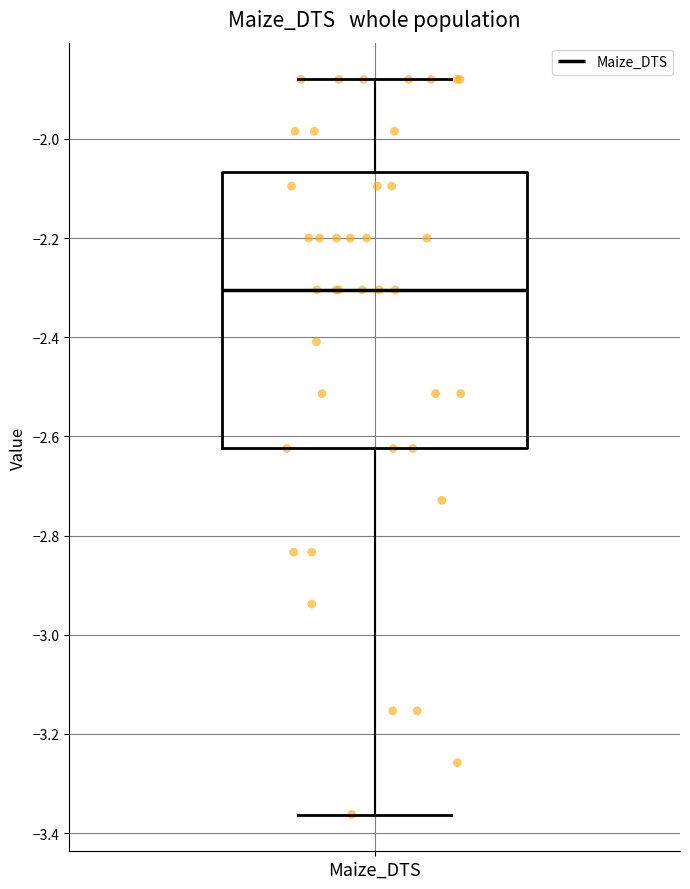

Where does the lower whisker of the box for Maize_DTS end on the y-axis? The values are not printed on the chart, so give them approximately, as read against the axis.

-3.36